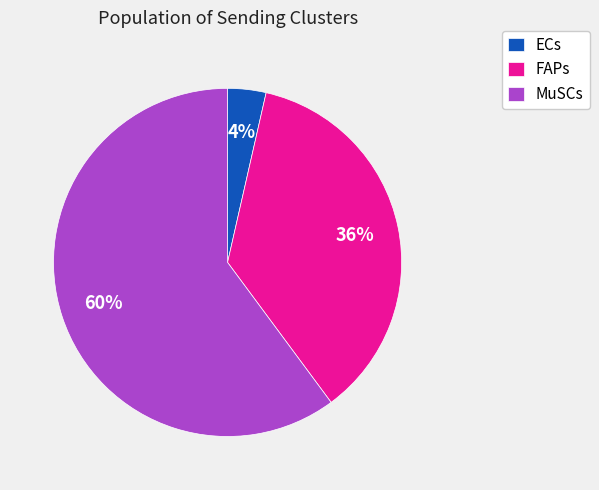

Combined, do MuSCs and FAPs account for over 50%?

Yes